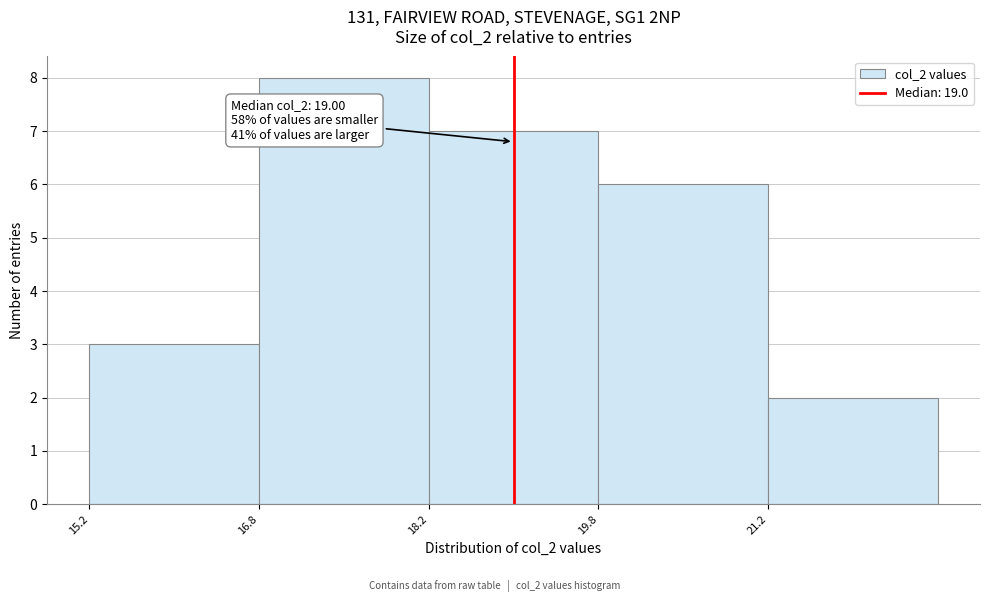

Over which range of the x-axis is the bar tallest?

16.75 to 18.25